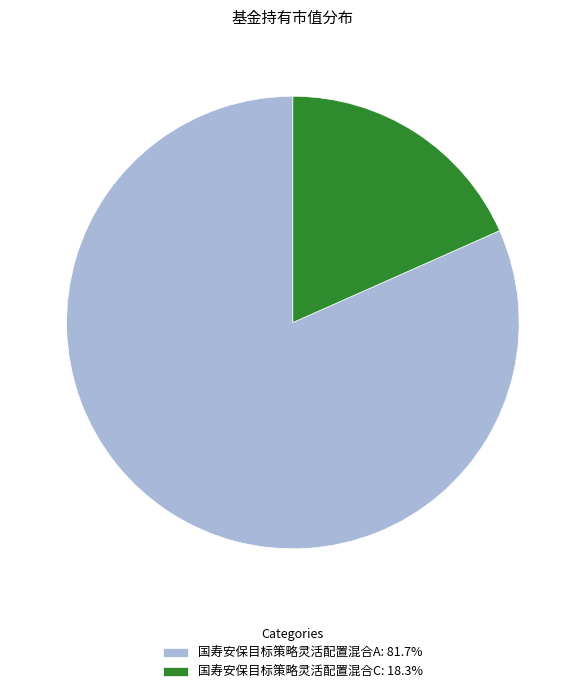

Does 国寿安保目标策略灵活配置混合C: 18.3% account for over 50% of the chart?

No